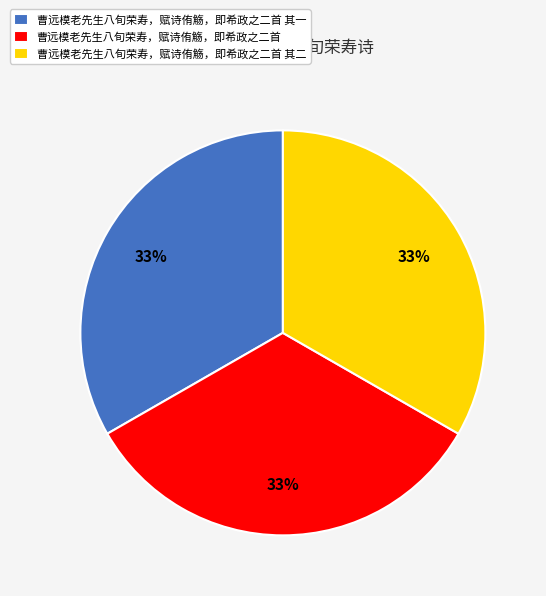

Do 曹远模老先生八旬荣寿，赋诗侑觞，即希政之二首 and 曹远模老先生八旬荣寿，赋诗侑觞，即希政之二首 其二 together represent more than half of the pie?

Yes